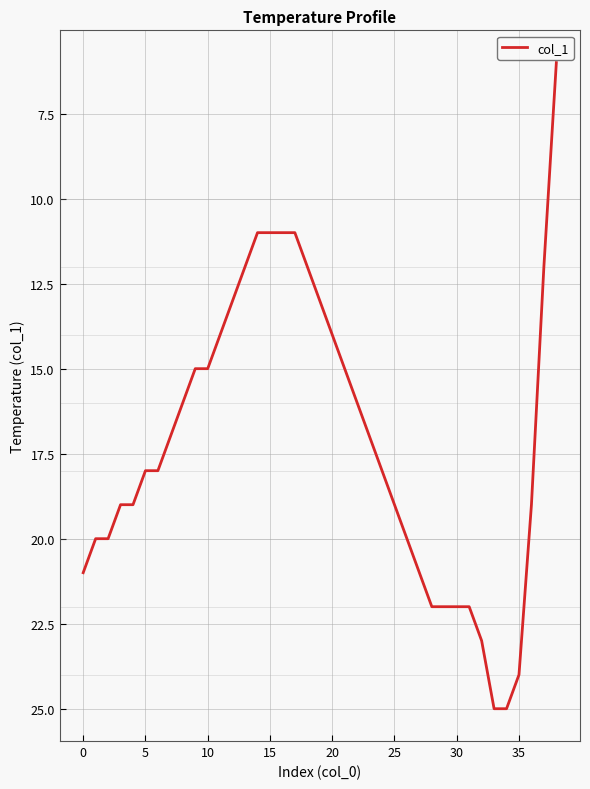

What is the difference between the maximum and minimum values?

19